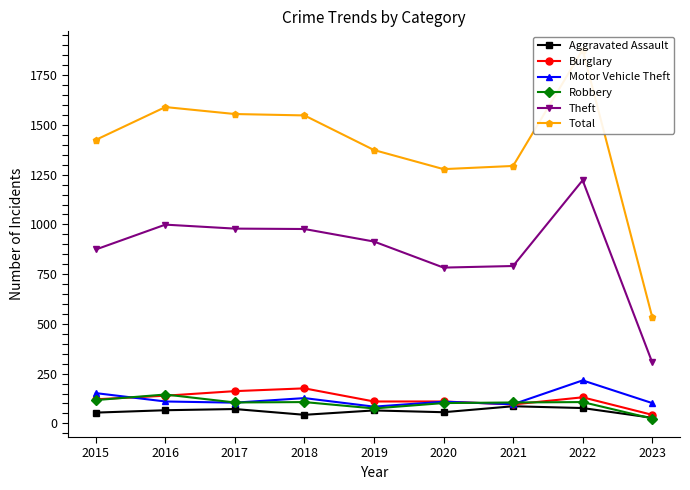

Which label corresponds to the largest value in the chart?

2022